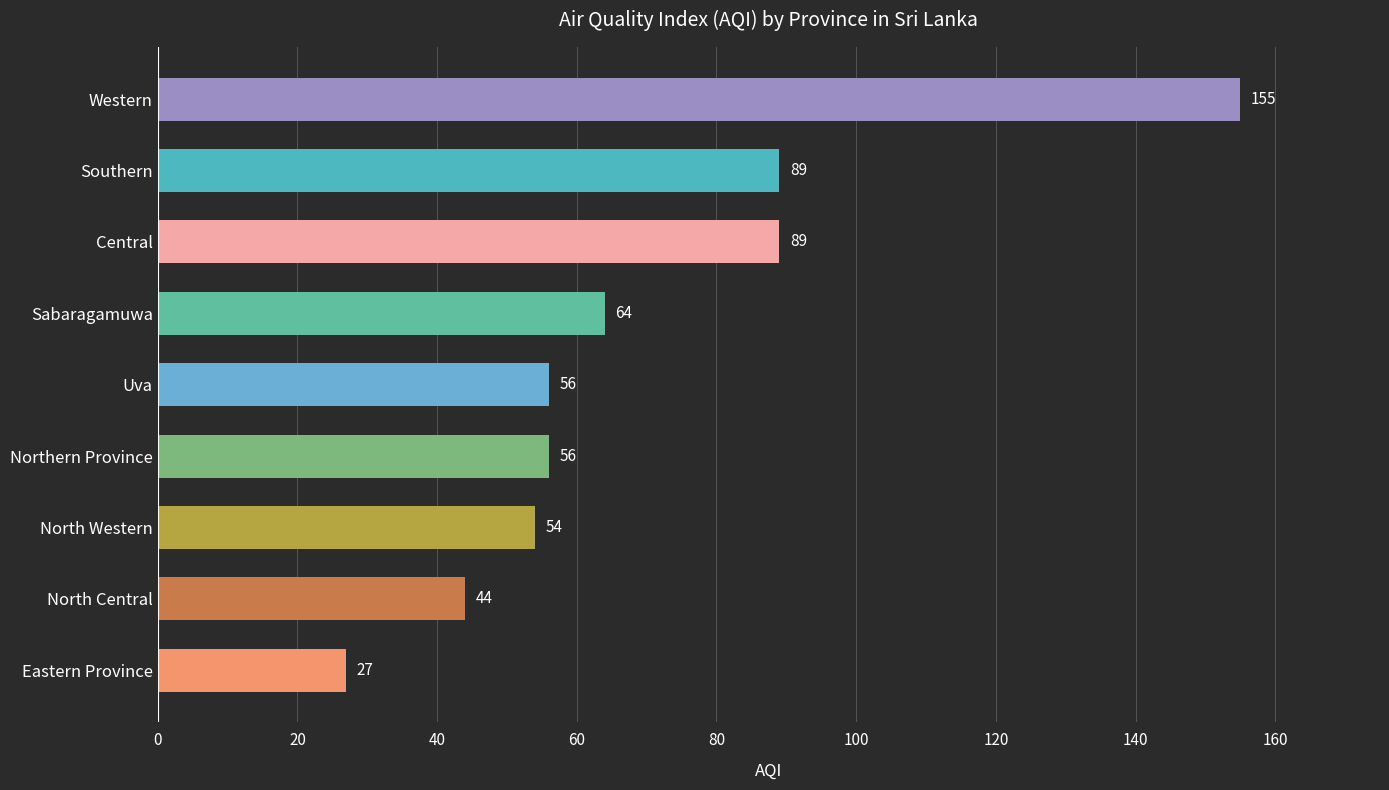

At which category does the chart reach its peak across all series?

Western